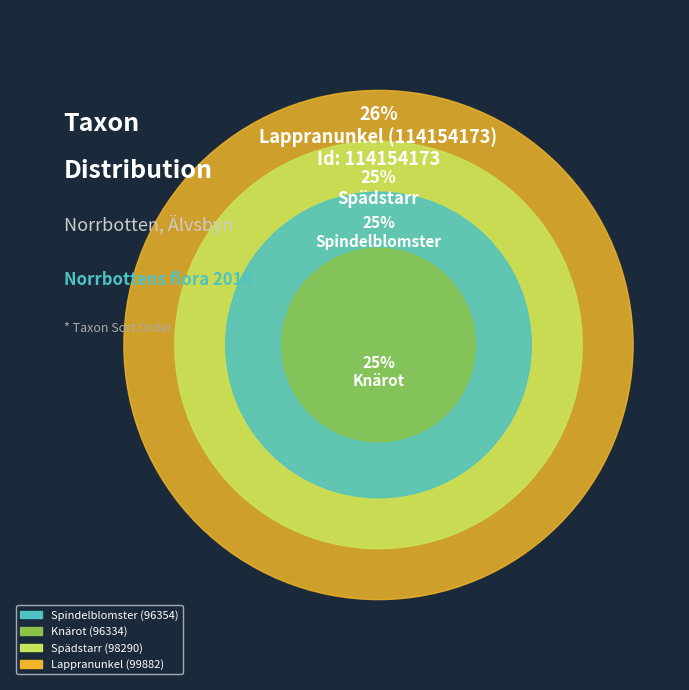

Does Lappranunkel (114154173) represent more than half of the total?

No